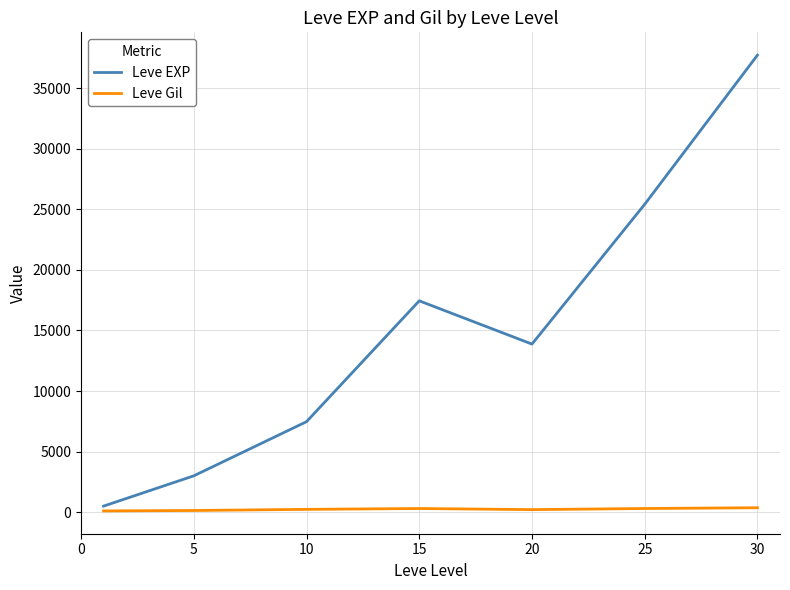

Which series has the largest range (max minus min)?

Leve EXP